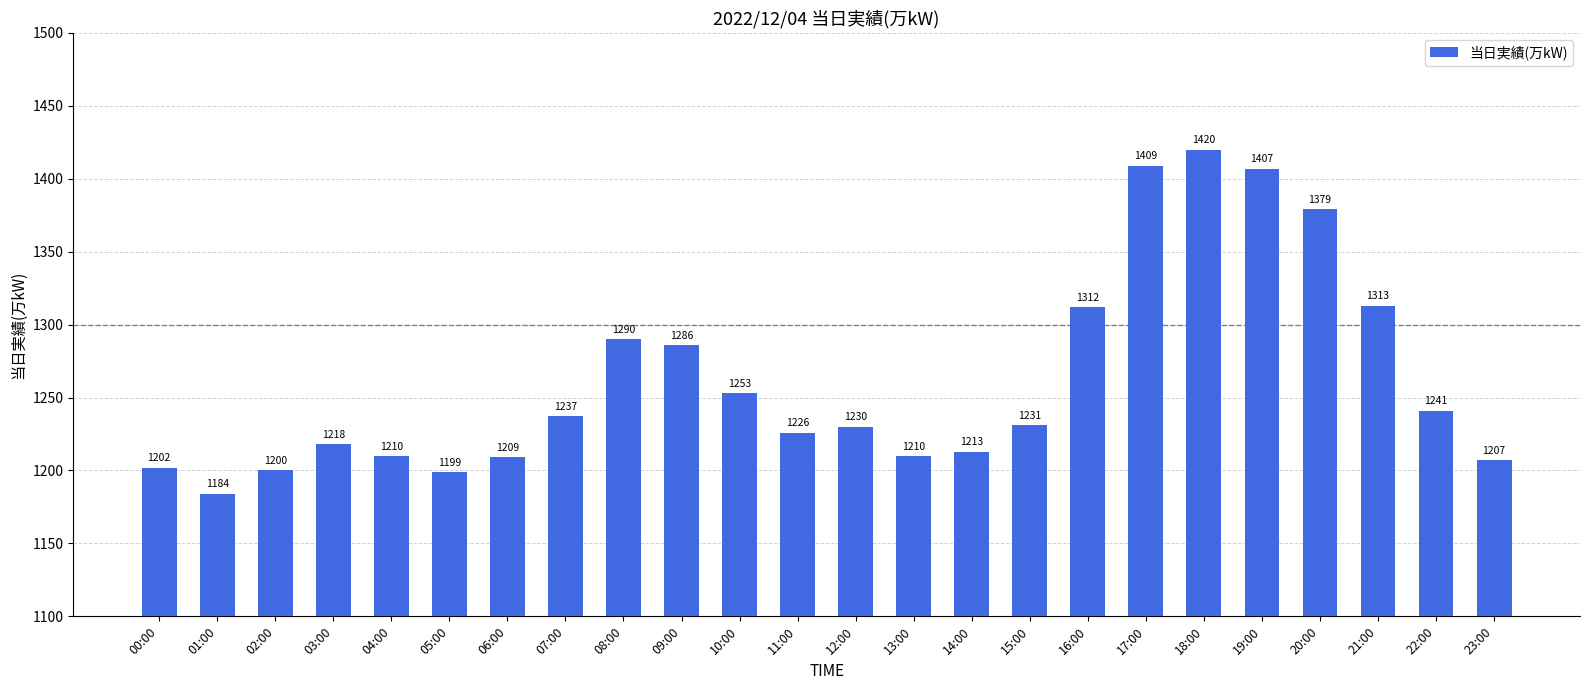

What position from the right is 12:00?

12